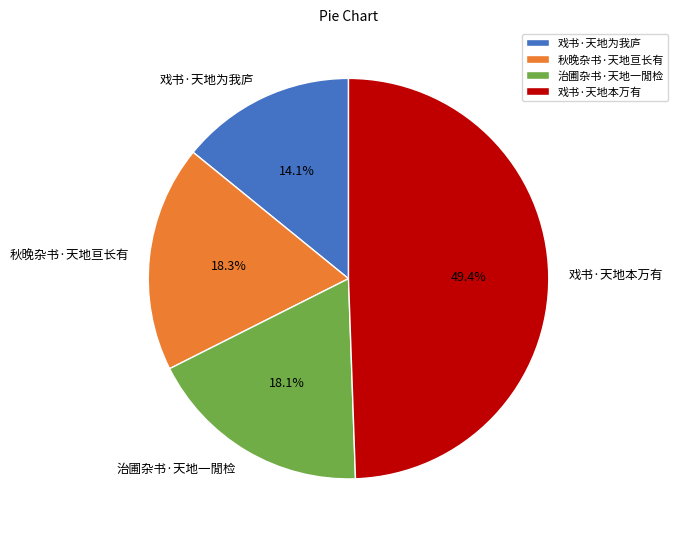

The 戏书·天地为我庐 slice represents 14% of the pie. True or false?

True